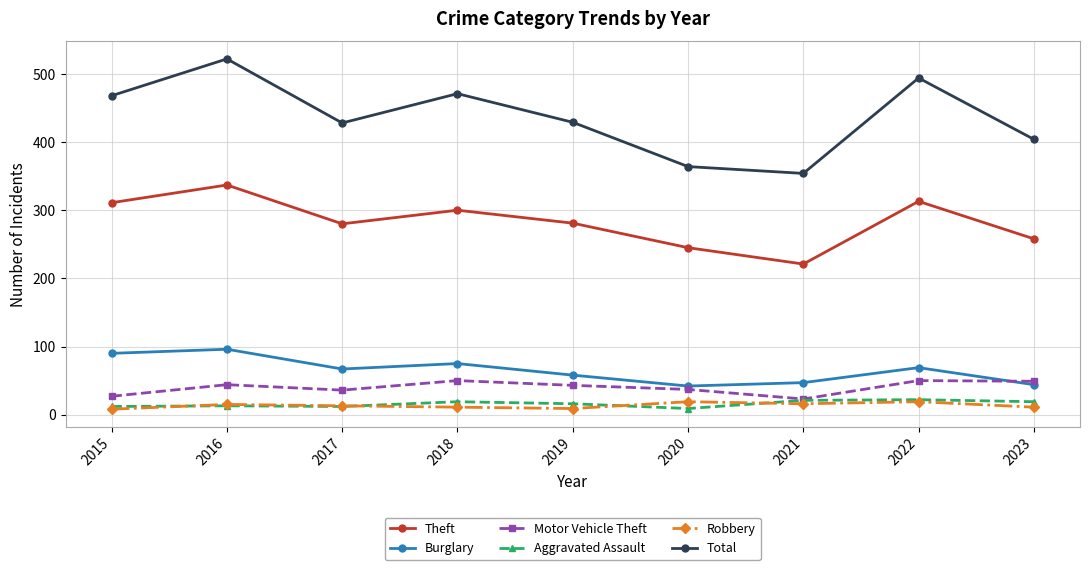

Is this an area chart (filled region under the line)?

No